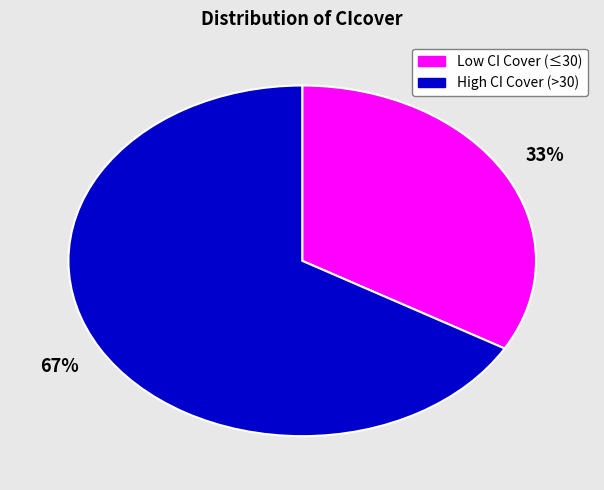

Is there any slice that represents more than half of the pie?

Yes